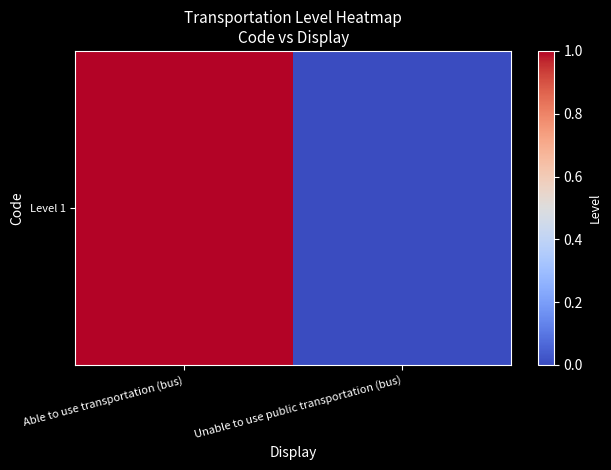

What is the change in value from Able to use transportation (bus) to Unable to use public transportation (bus)?

-1